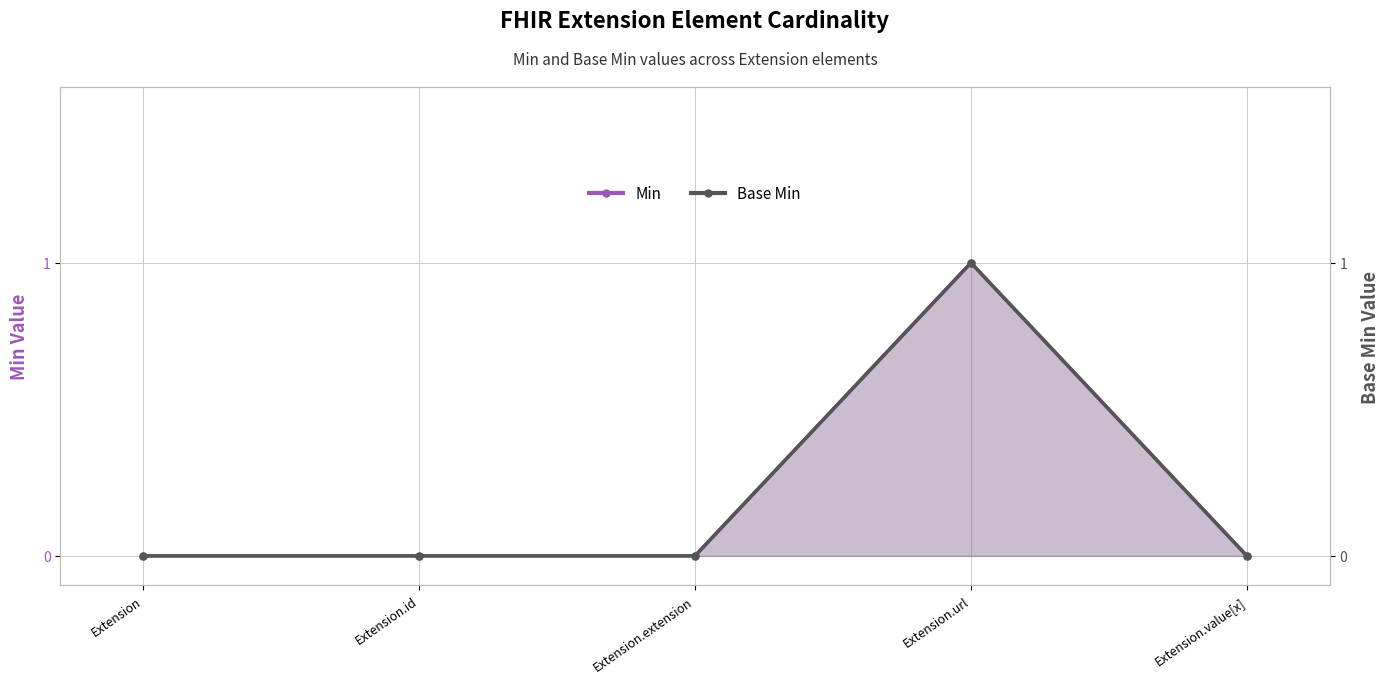

Is the value of Base Min at Extension.id greater than the value of Min at Extension?

No